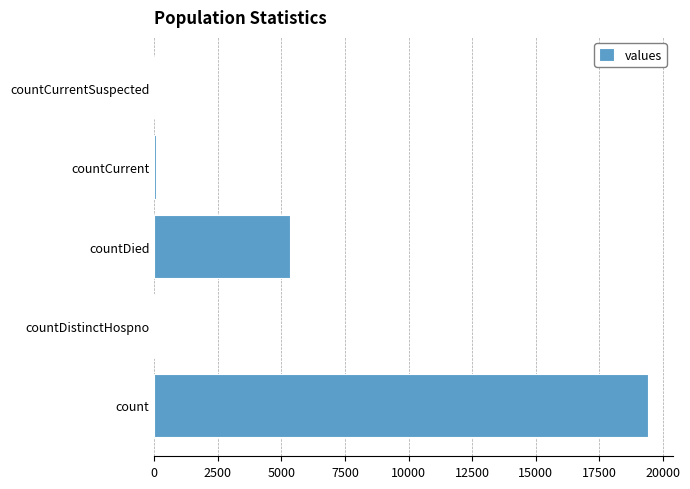

What is the sum of all values?

24875